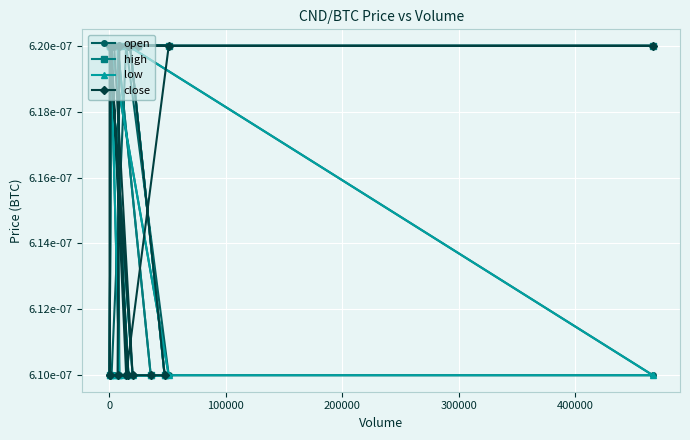

How many open values are between 0 and 1?

20